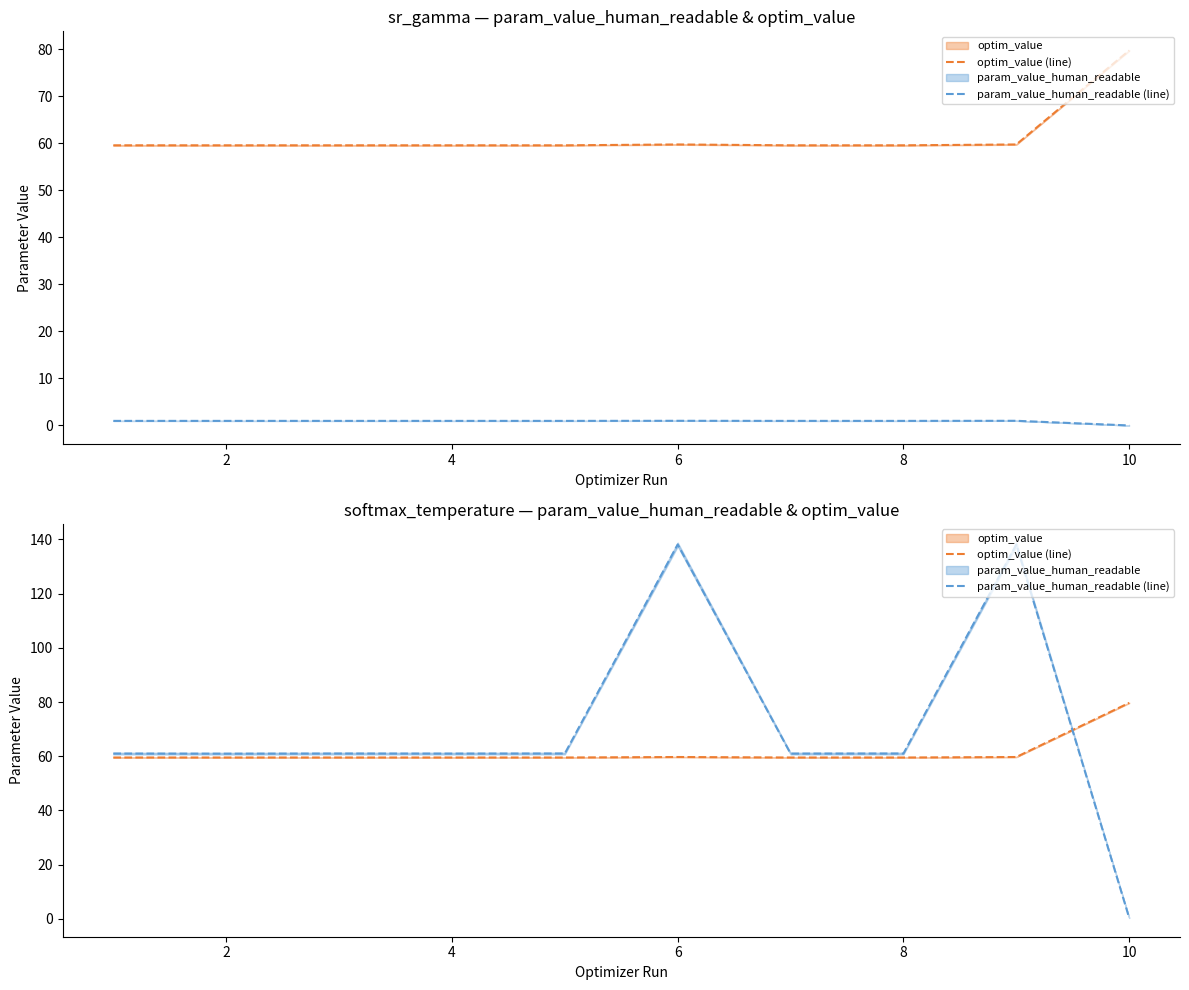

List the series in order of their overall mean, highest first.

param_value_human_readable (line), optim_value (line)